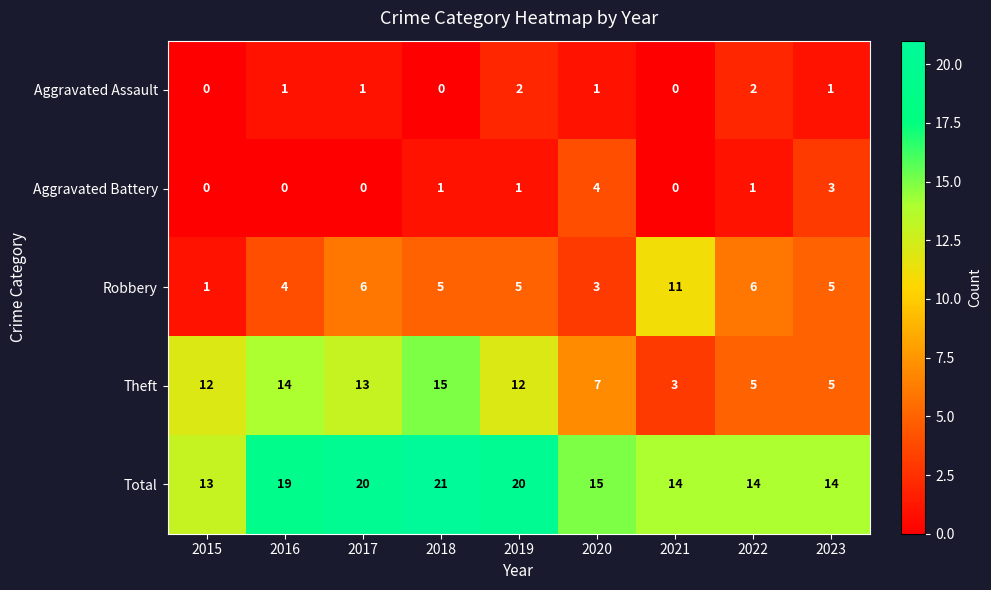

What is the spread (max minus min) of values at 2017?

20